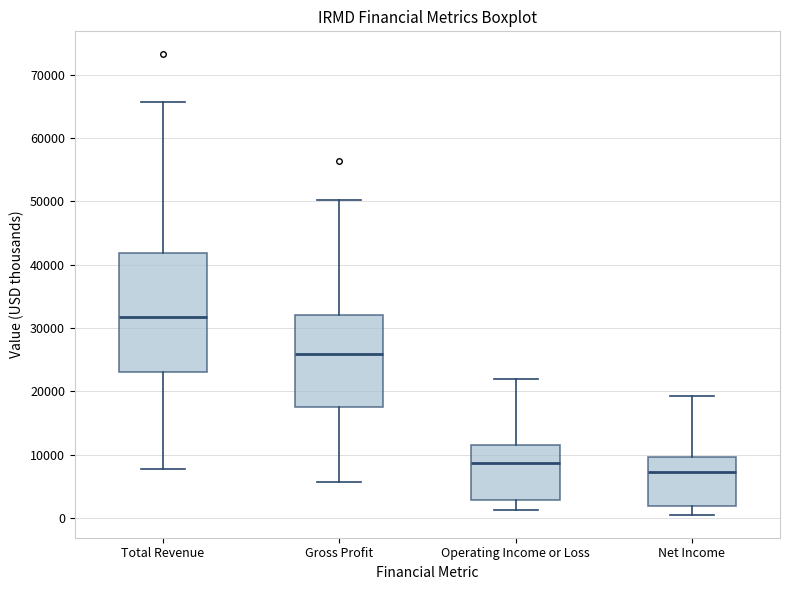

Reading left to right, read every box against the y-axis: the position of its median line, the range the box covers, and the ends of its whiskers. The values are not printed on the chart, so give them approximately, as read against the axis.

Total Revenue: median 32000, box 23000 to 42000, whiskers 8000 to 66000
Gross Profit: median 26000, box 18000 to 32000, whiskers 6000 to 50000
Operating Income or Loss: median 9000, box 3000 to 12000, whiskers 1000 to 22000
Net Income: median 7000, box 2000 to 10000, whiskers 1000 to 19000